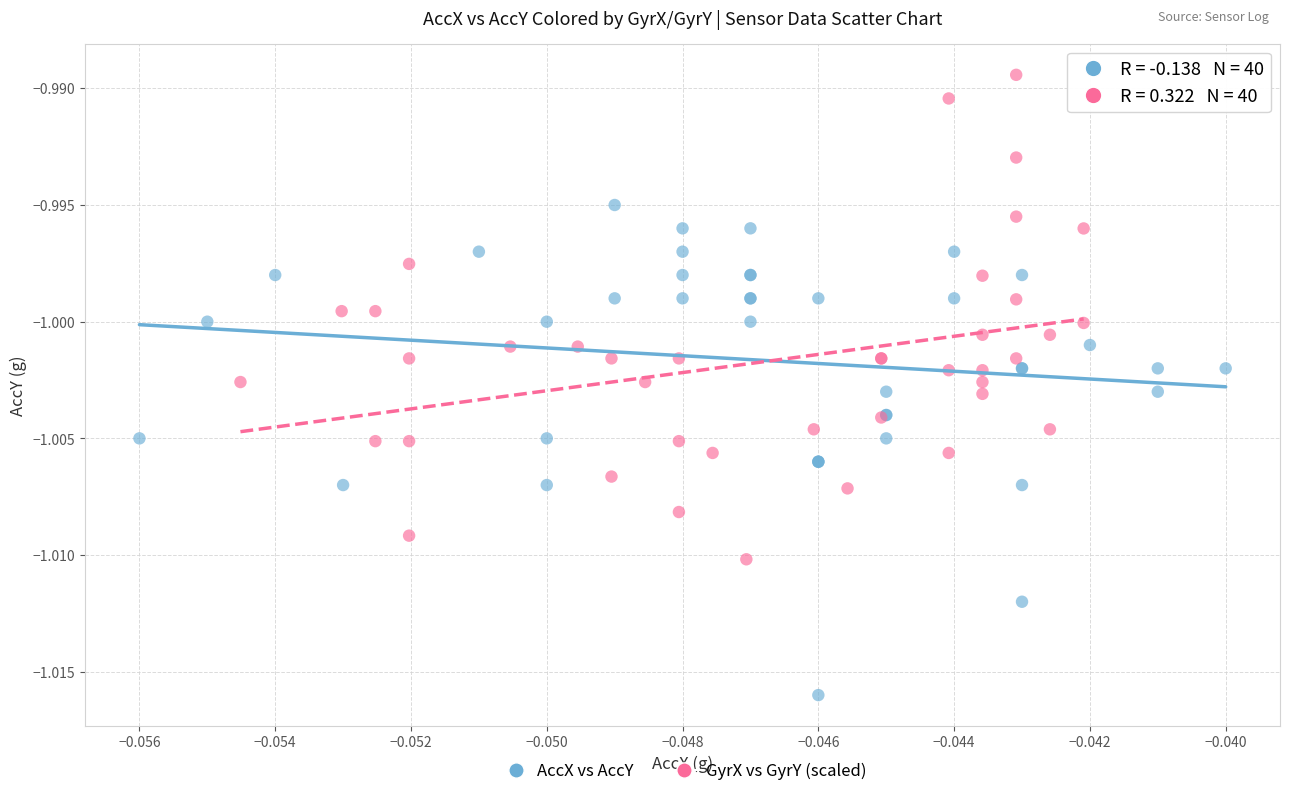

What are all the series names shown in the legend?

AccX vs AccY, GyrX vs GyrY (scaled)